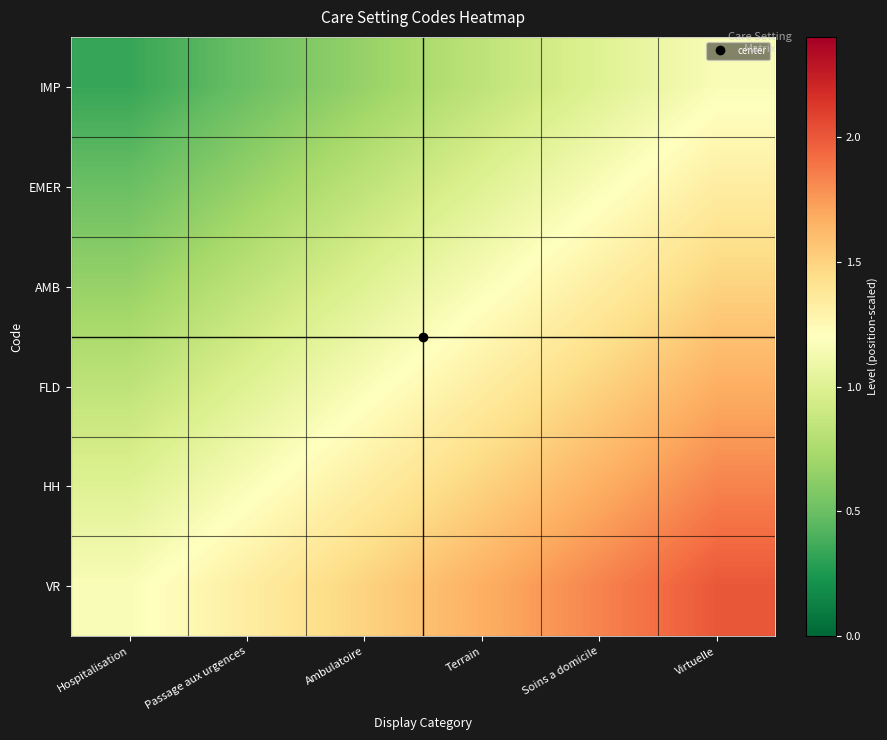

How many series are shown in this chart?

6